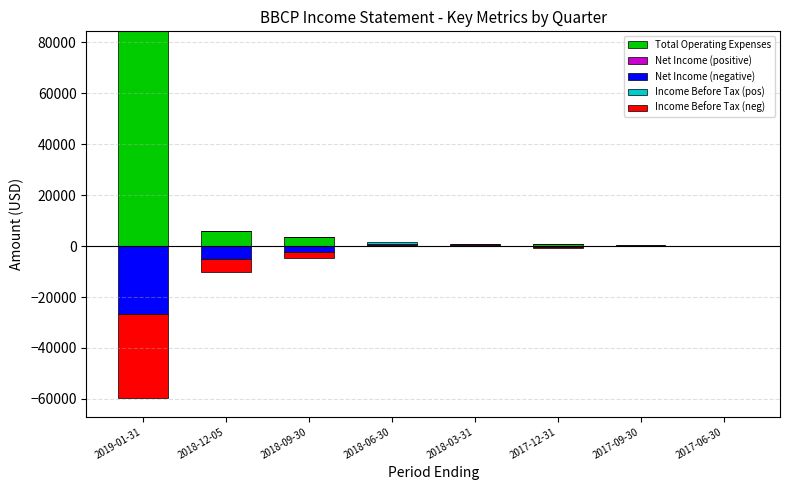

Which series has the widest spread of values?

Total Operating Expenses